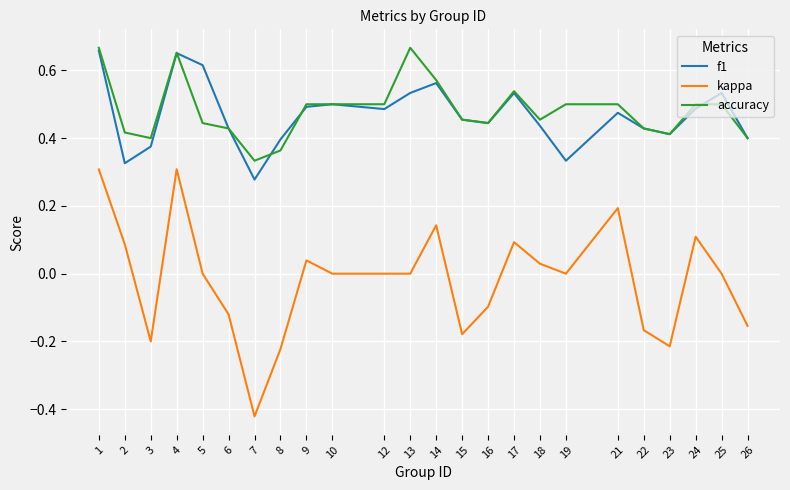

Which series changed the most between 9 and 16?

kappa